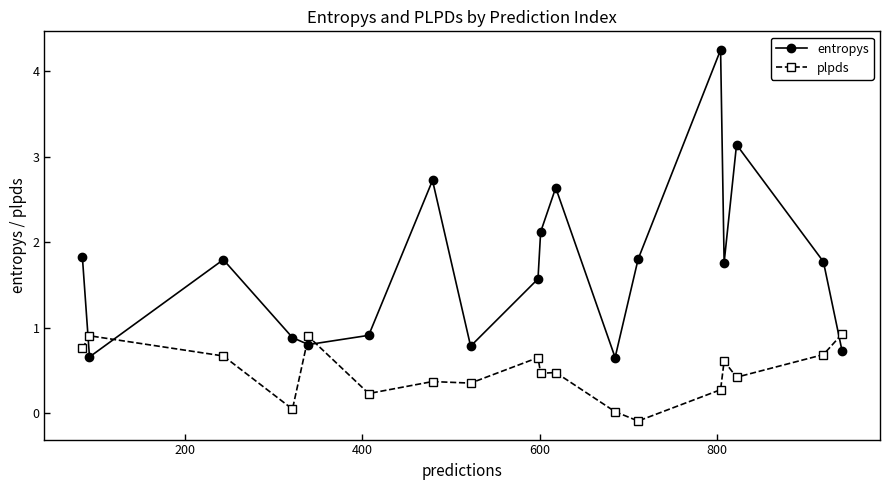

Which series has the largest total across all categories?

entropys